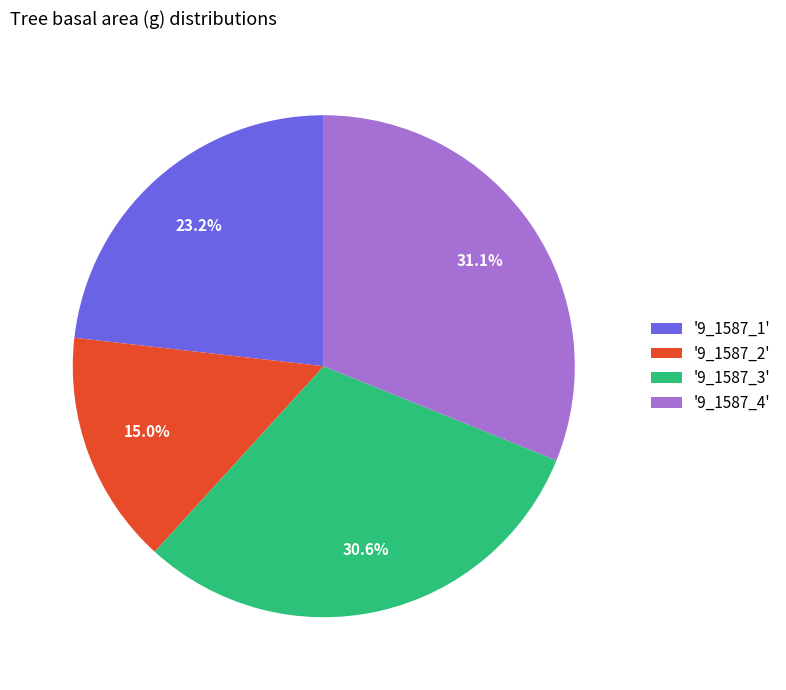

What is the total percentage of '9_1587_2' and '9_1587_1'?

38.2%